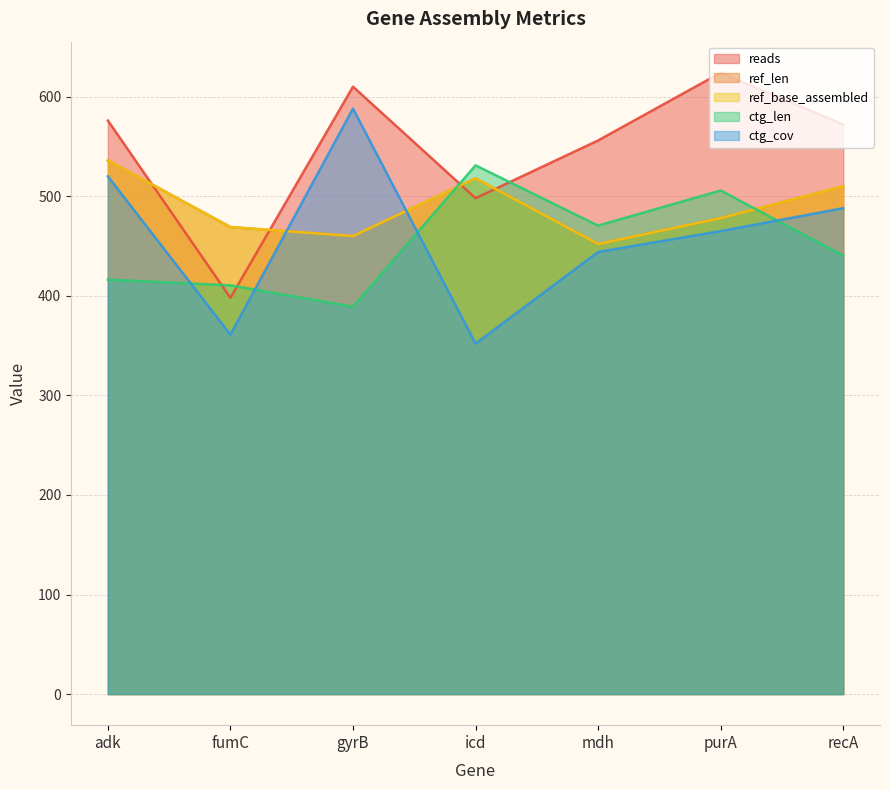

Reading left to right, what are all the values shown in this chart?

reads: adk=576.0	fumC=398.0	gyrB=610.0	icd=498.0	mdh=556.0	purA=624.0	recA=572.0
ref_len: adk=536.0	fumC=469.0	gyrB=460.0	icd=518.0	mdh=452.0	purA=478.0	recA=510.0
ref_base_assembled: adk=536.0	fumC=469.0	gyrB=460.0	icd=518.0	mdh=452.0	purA=478.0	recA=510.0
ctg_len: adk=416.2	fumC=410.5	gyrB=389.0	icd=531.0	mdh=470.5	purA=505.8	recA=440.2
ctg_cov: adk=520.0	fumC=361.0	gyrB=588.0	icd=352.0	mdh=444.0	purA=465.0	recA=488.0